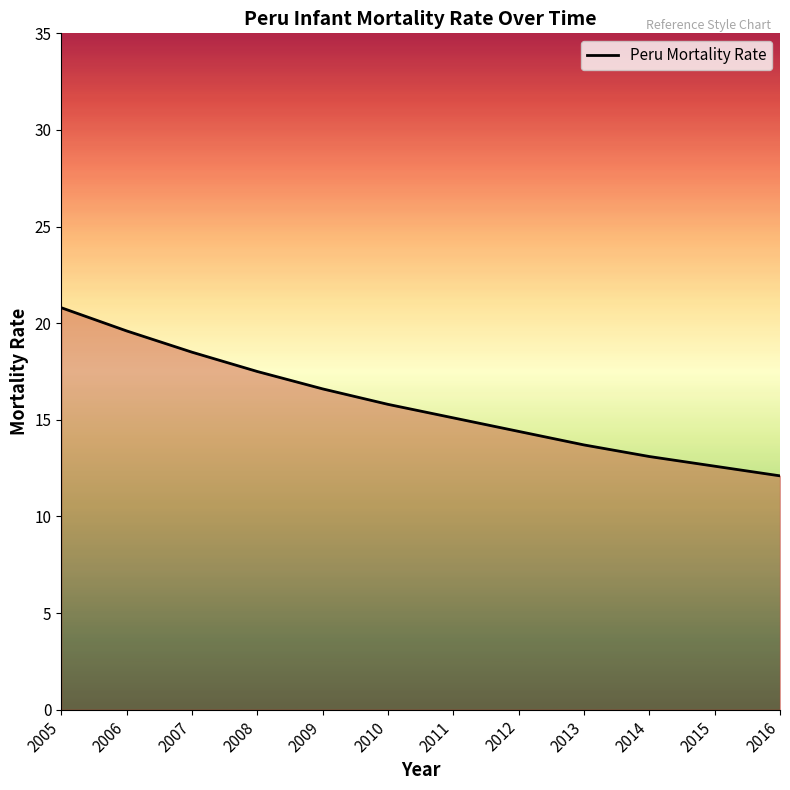

Reading right to left, extract all data points from this chart.

12.1	12.6	13.1	13.7	14.4	15.1	15.8	16.6	17.5	18.5	19.6	20.8